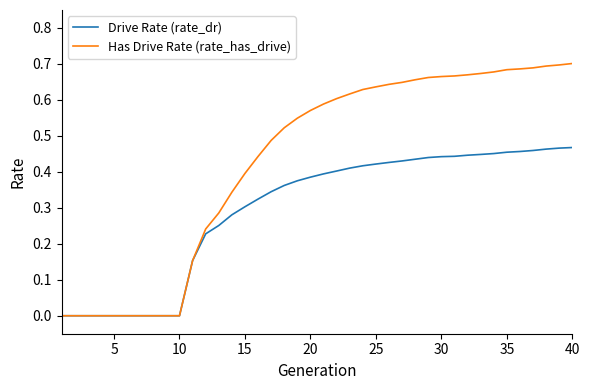

Which series has the largest total across all categories?

Has Drive Rate (rate_has_drive)